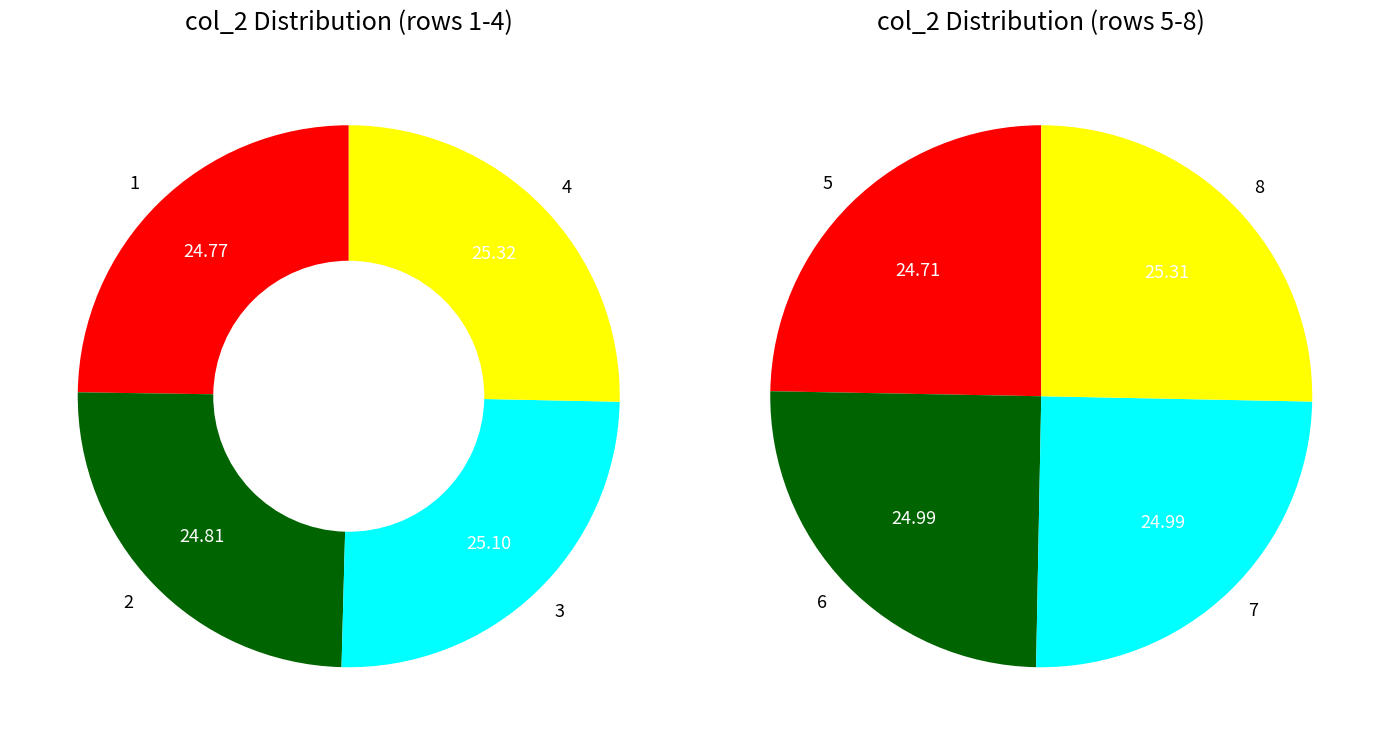

How many segments does this pie chart have?

8